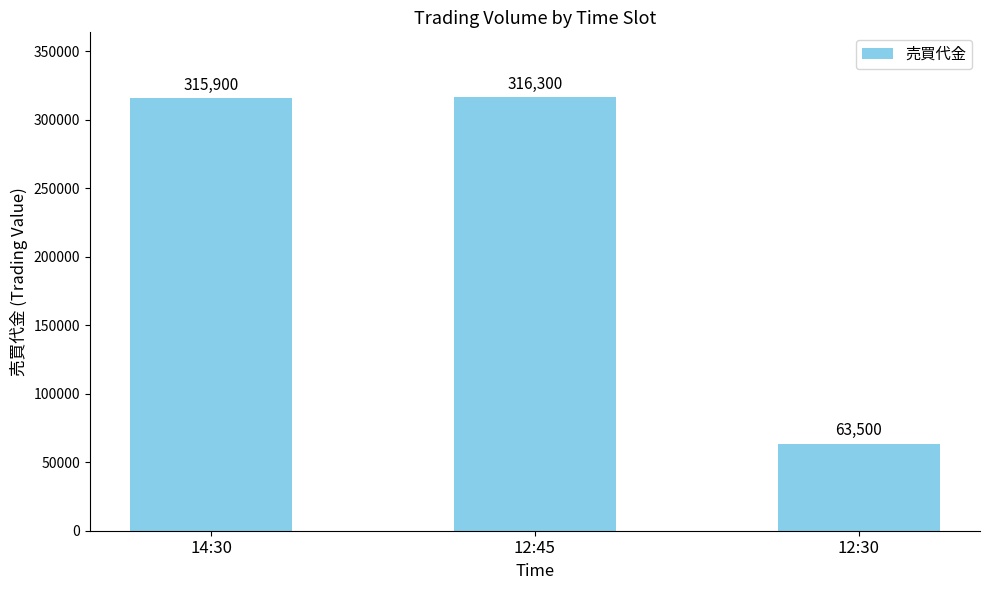

Where is the data nearest to the value 189900?

14:30